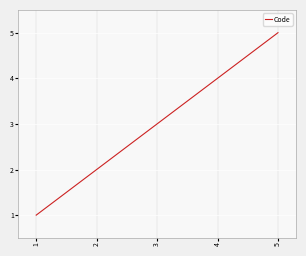

Rank the categories by value from lowest to highest.

1, 2, 3, 4, 5